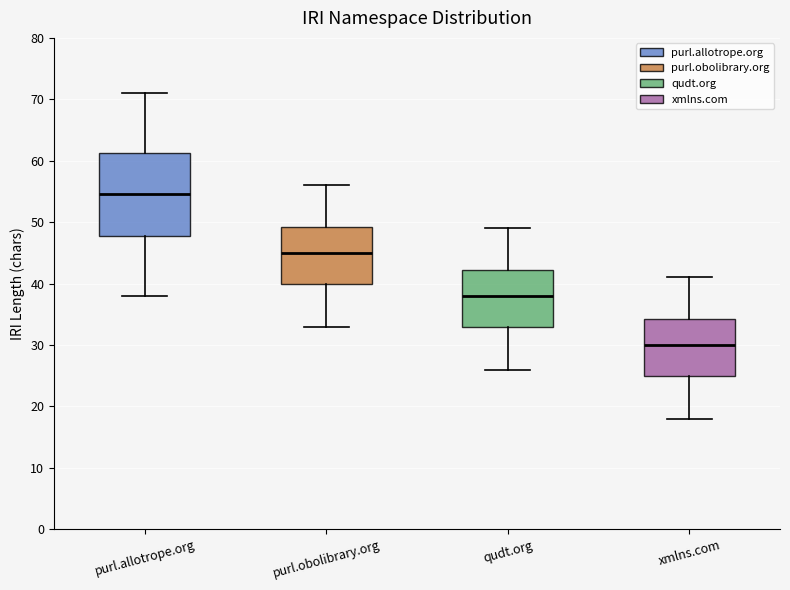

Comparing the boxes themselves (not the whiskers), which one is the tallest?

purl.allotrope.org